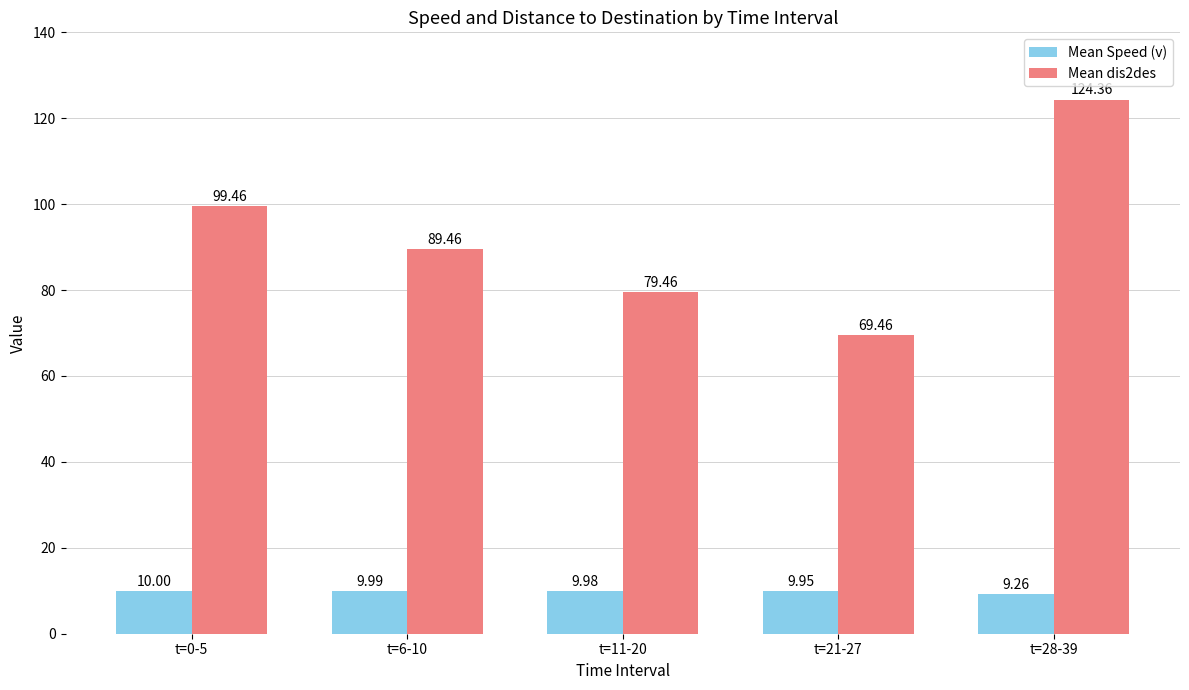

What is the total value across all series at t=28-39?

133.6